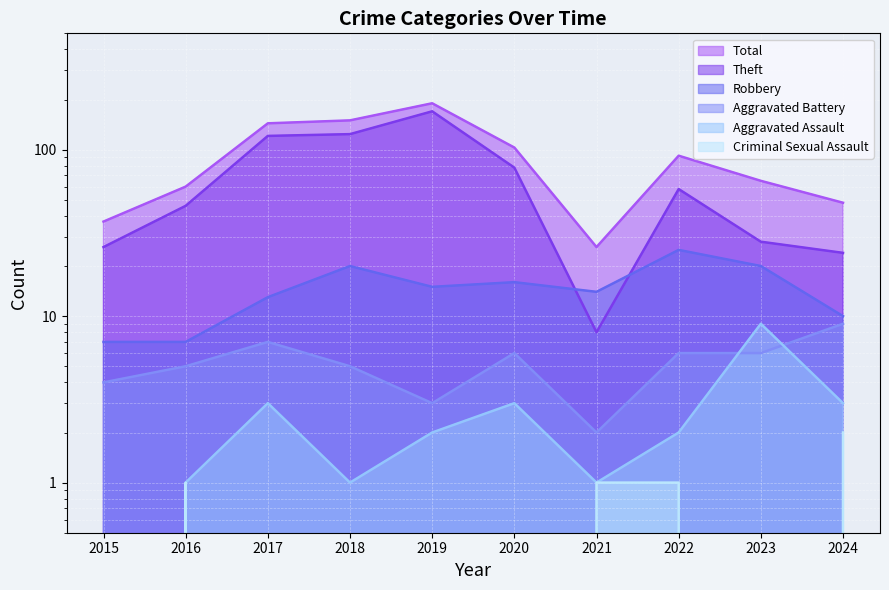

True or false: Criminal Sexual Assault and Aggravated Battery intersect in this chart.

False